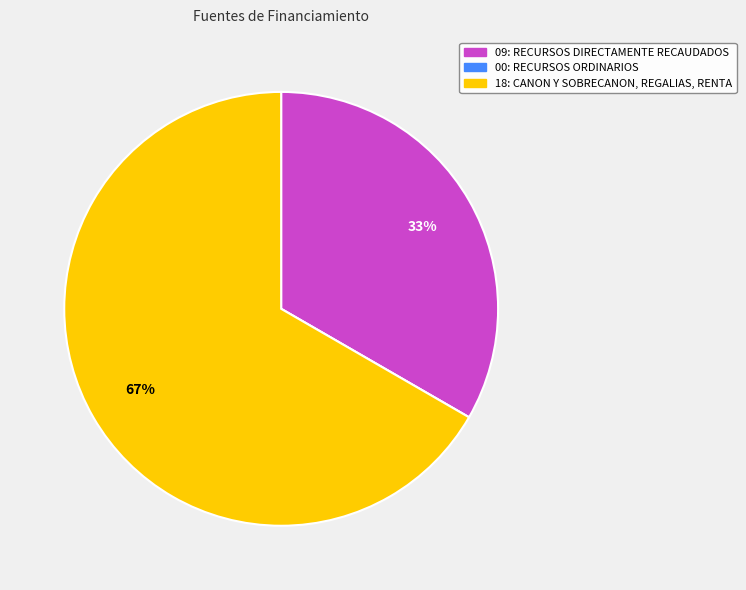

To the nearest percent, what portion does 18: CANON Y SOBRECANON, REGALIAS, RENTA represent?

67%